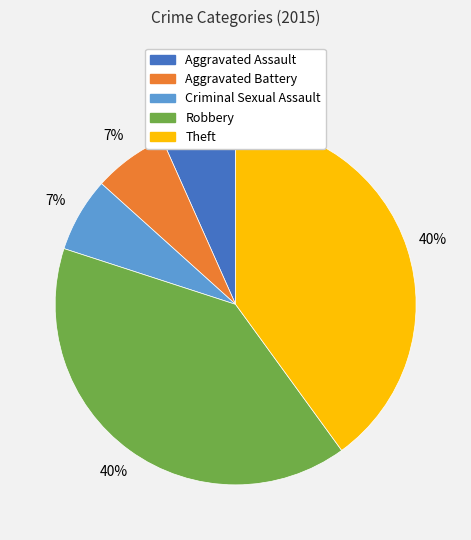

Count the number of slices in the pie.

5